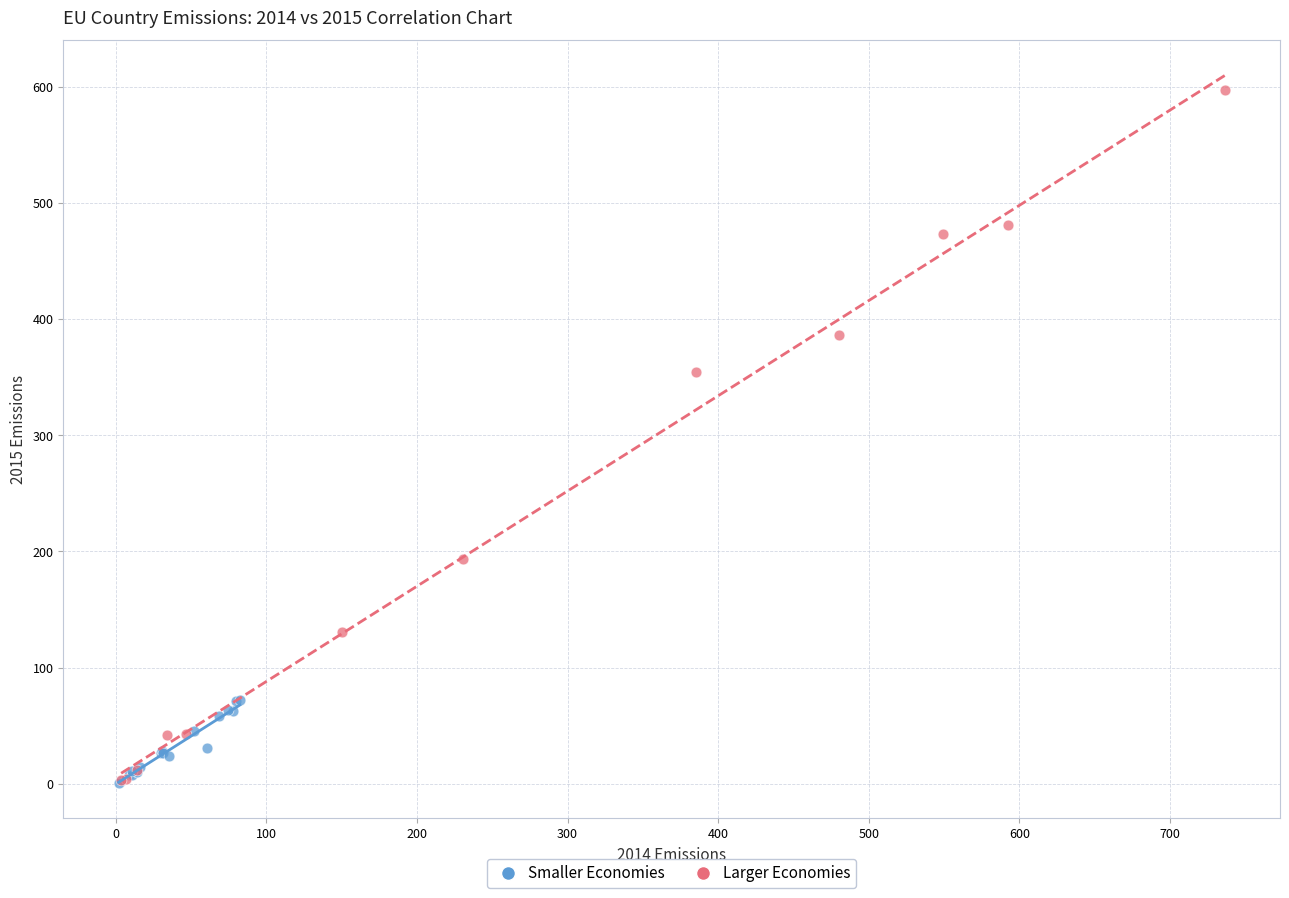

What are all the series names shown in the legend?

Smaller Economies, Larger Economies